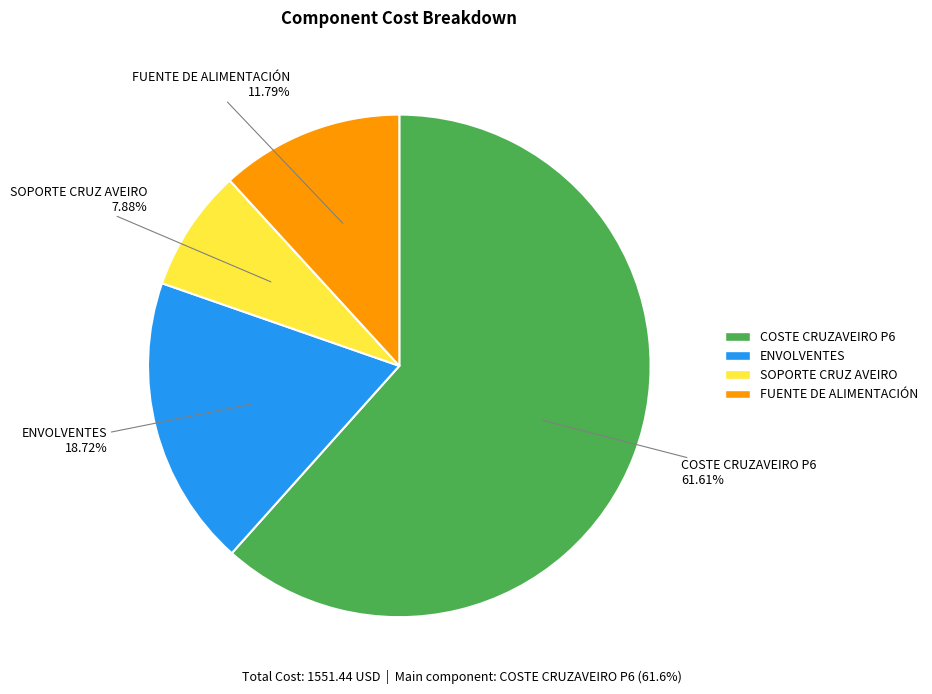

Which slice is the smallest?

SOPORTE CRUZ AVEIRO